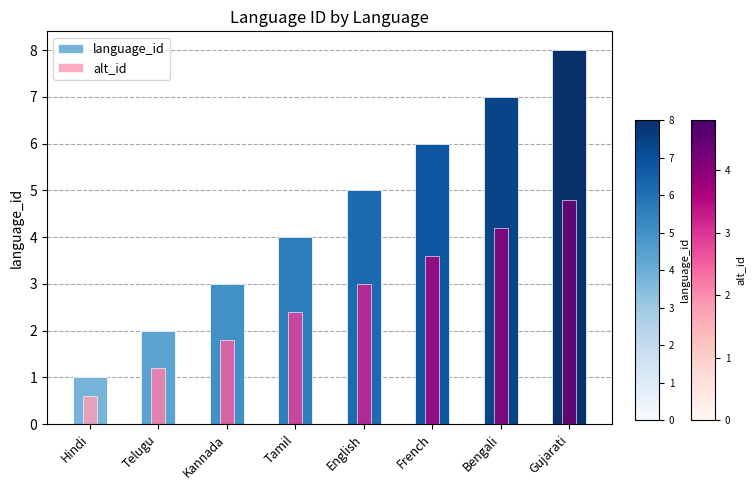

Are the bars grouped side by side (vs. stacked)?

Yes